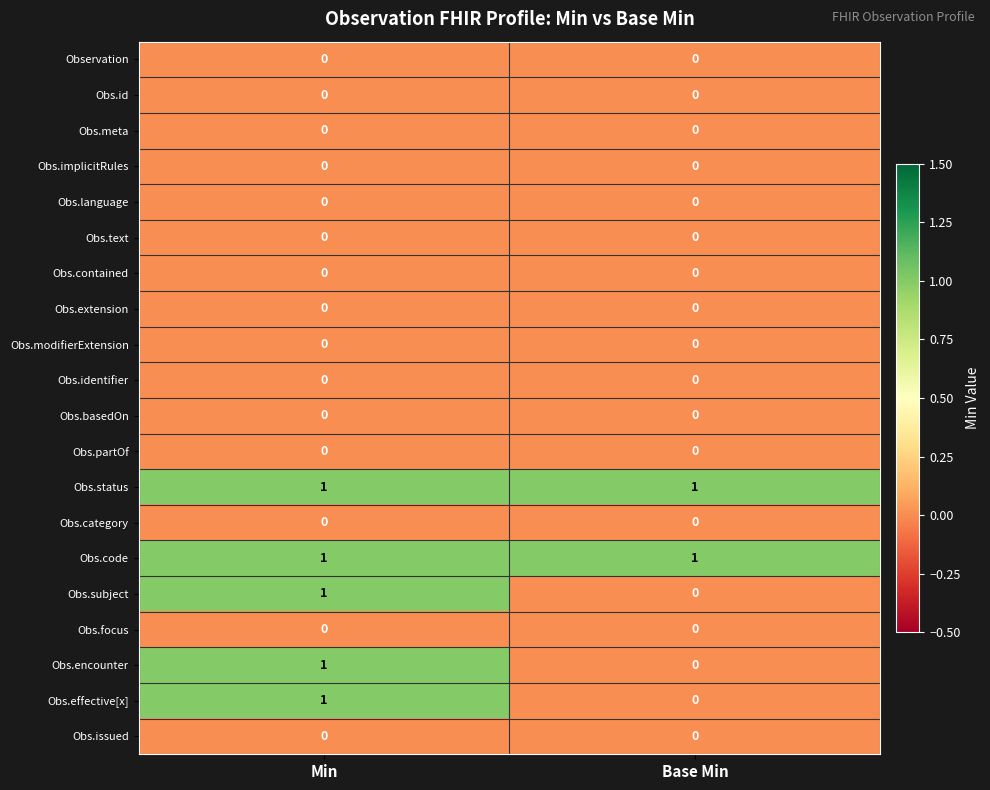

What is the spread (max minus min) of values at Min?

1